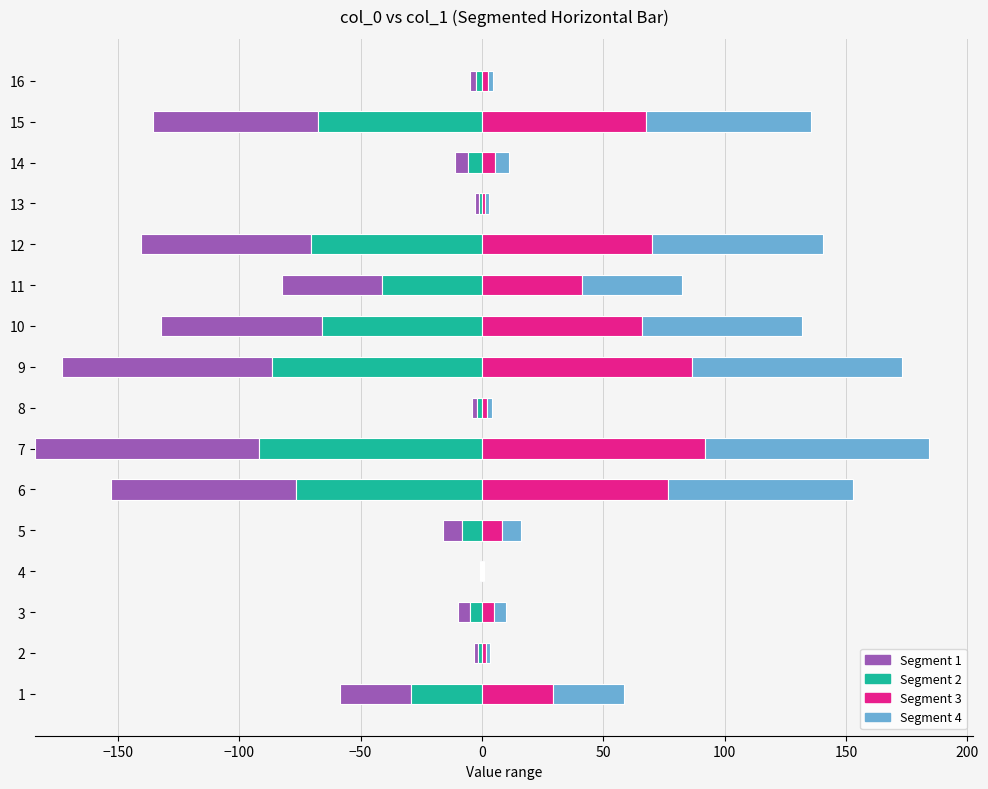

How many values exceed 116?

8